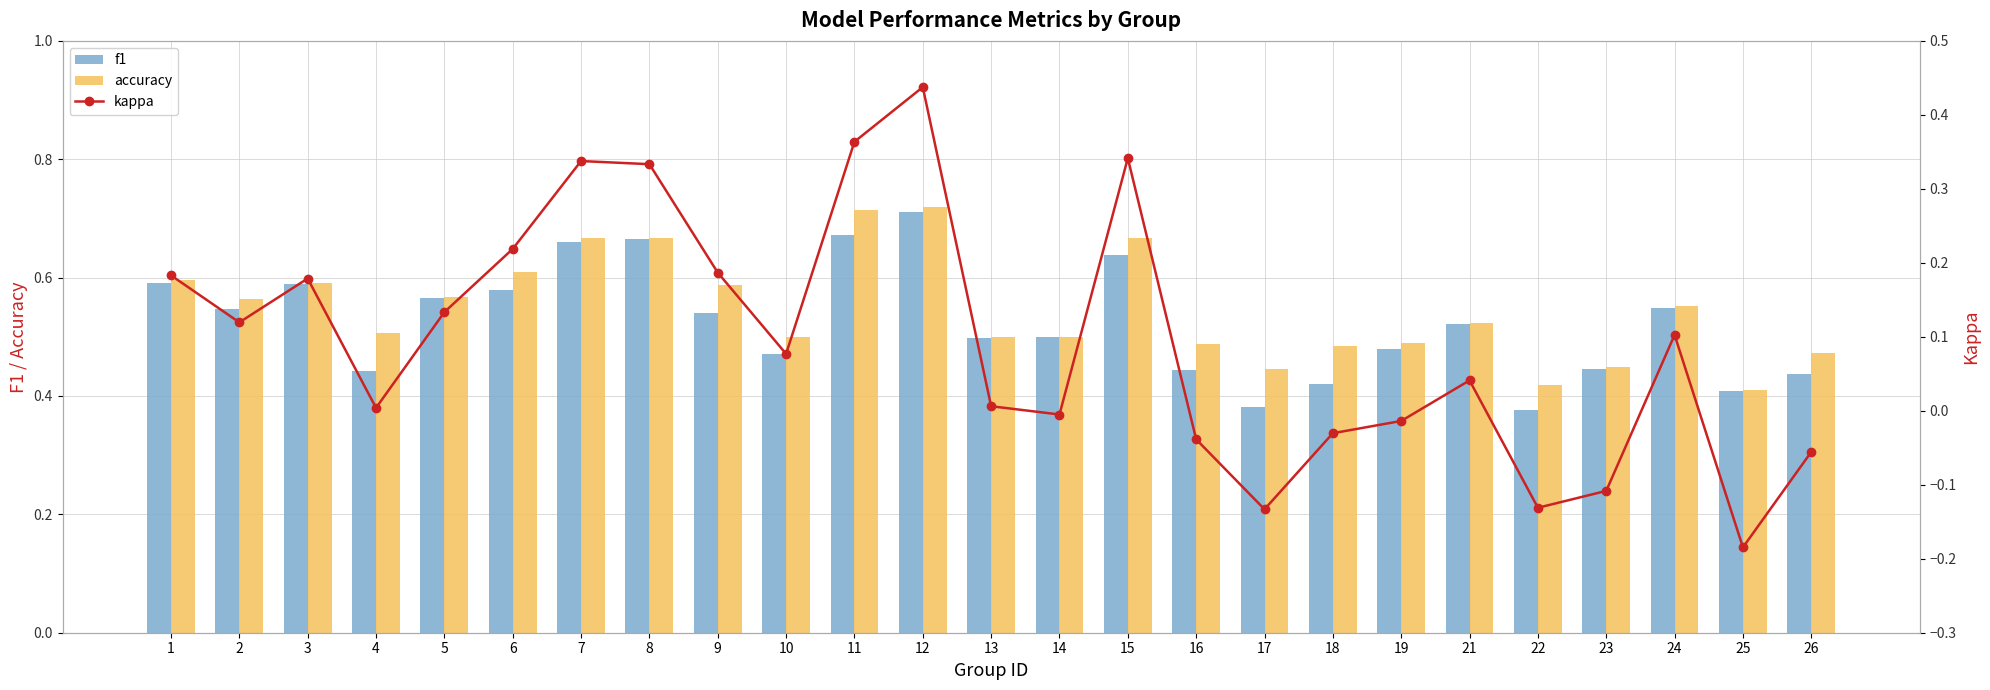

Reading right to left, what are all the values shown in this chart?

f1: 0.4	0.4	0.5	0.4	0.4	0.5	0.5	0.4	0.4	0.4	0.6	0.5	0.5	0.7	0.7	0.5	0.5	0.7	0.7	0.6	0.6	0.4	0.6	0.5	0.6
accuracy: 0.5	0.4	0.6	0.4	0.4	0.5	0.5	0.5	0.4	0.5	0.7	0.5	0.5	0.7	0.7	0.5	0.6	0.7	0.7	0.6	0.6	0.5	0.6	0.6	0.6
kappa: -0.1	-0.2	0.1	-0.1	-0.1	0.0	-0.0	-0.0	-0.1	-0.0	0.3	-0.0	0.0	0.4	0.4	0.1	0.2	0.3	0.3	0.2	0.1	0.0	0.2	0.1	0.2